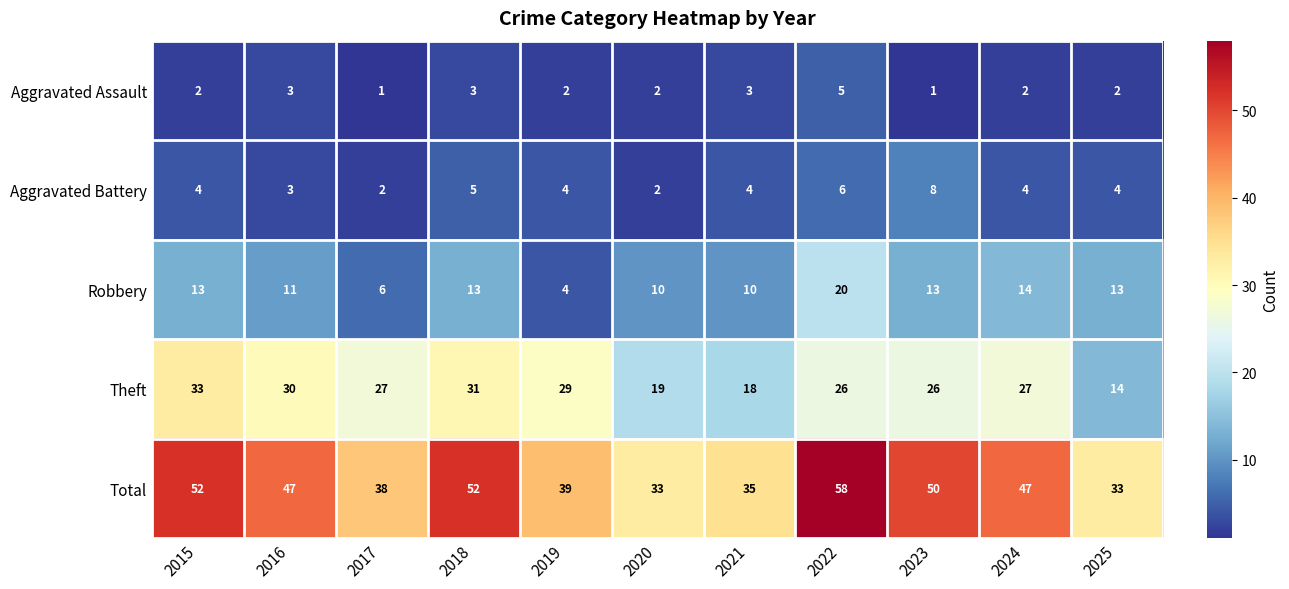

What is the minimum value for Robbery?

4